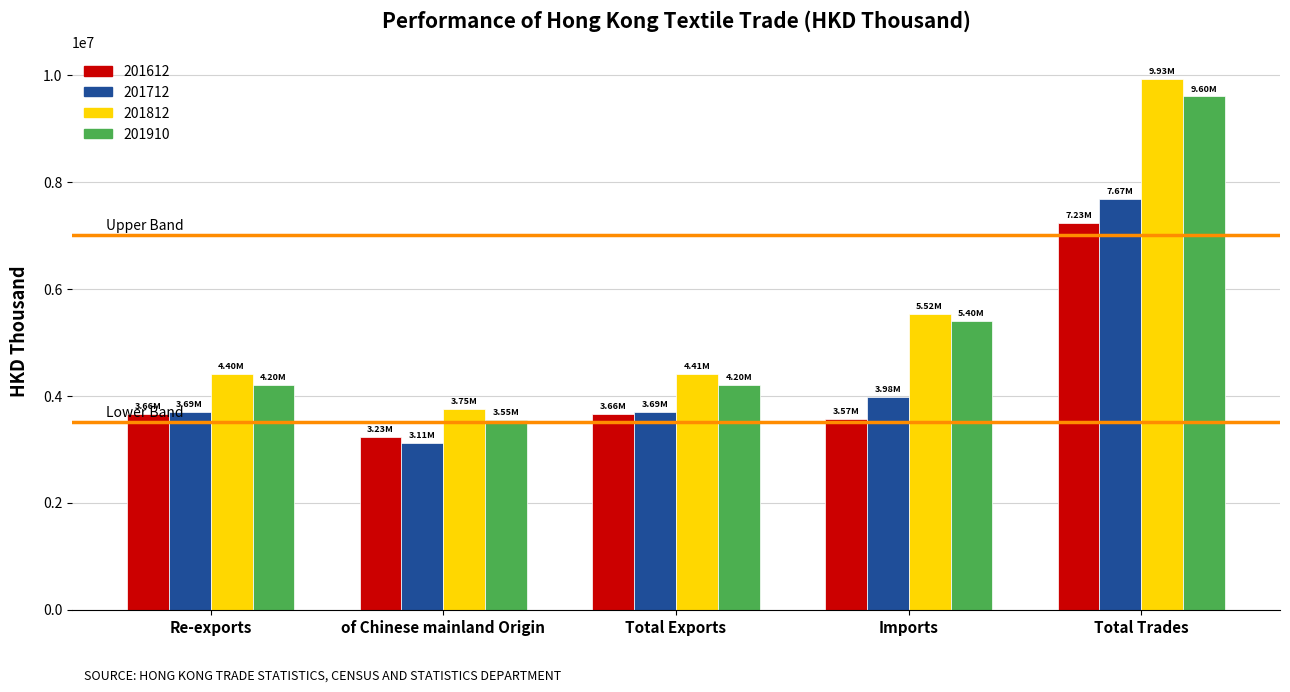

What is the average value of the 201812 series?

5602482.8